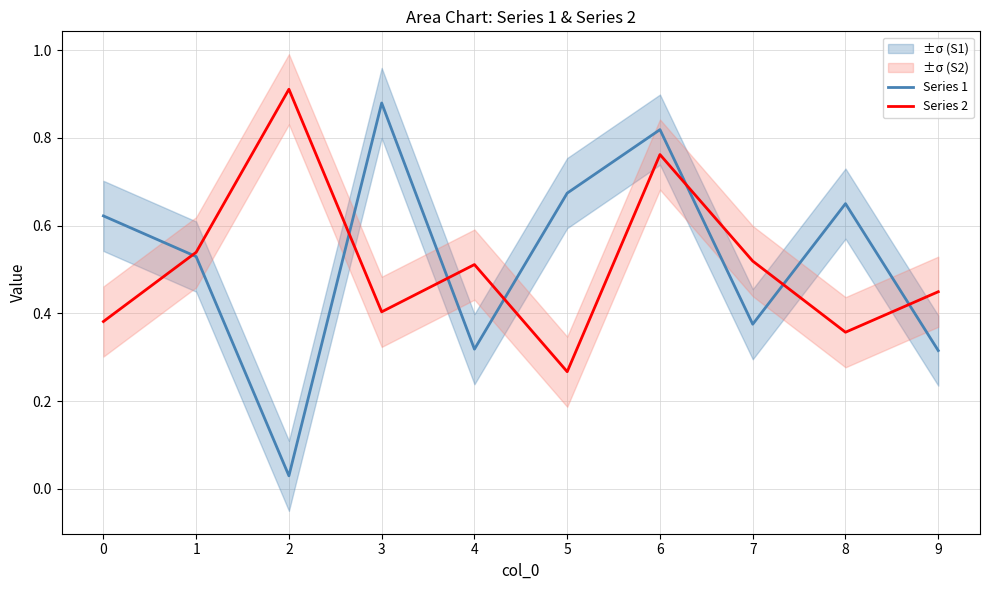

Which series changed the most between 7 and 9?

Series 2